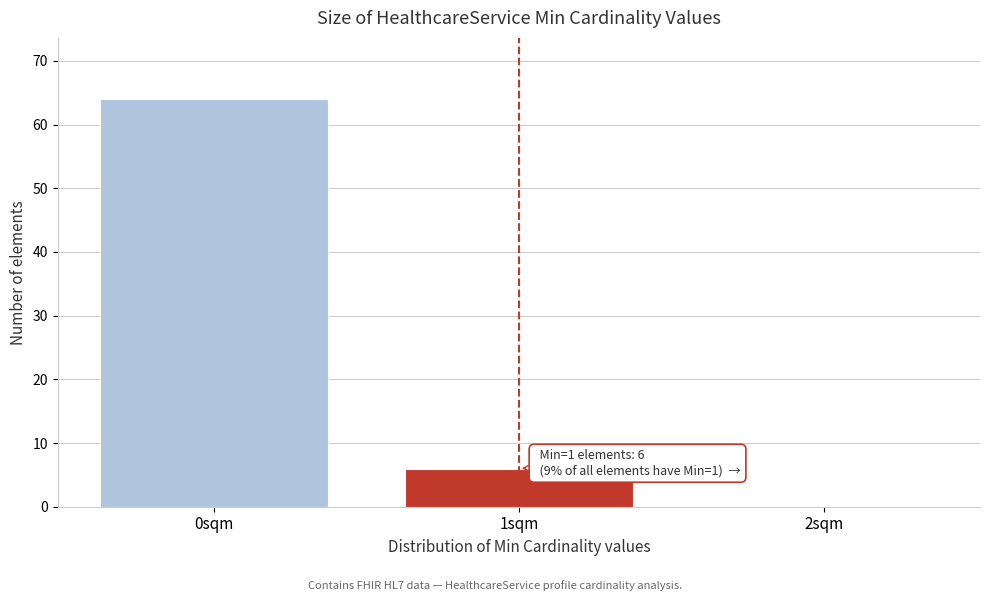

Reading left to right, transcribe all the data shown in this chart.

0sqm=64	1sqm=6	2sqm=0